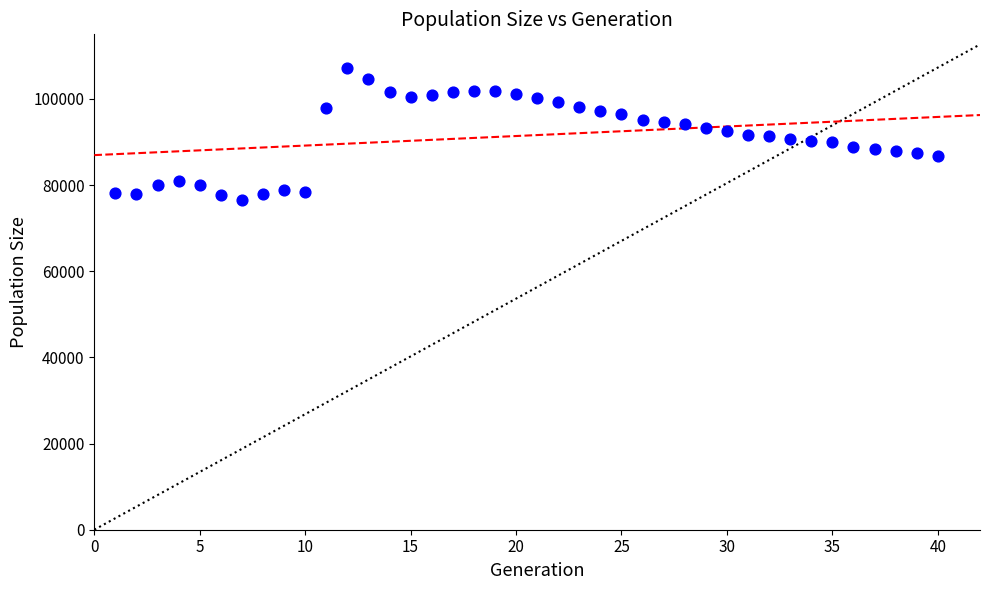

What is the range of X values (max minus min)?

39